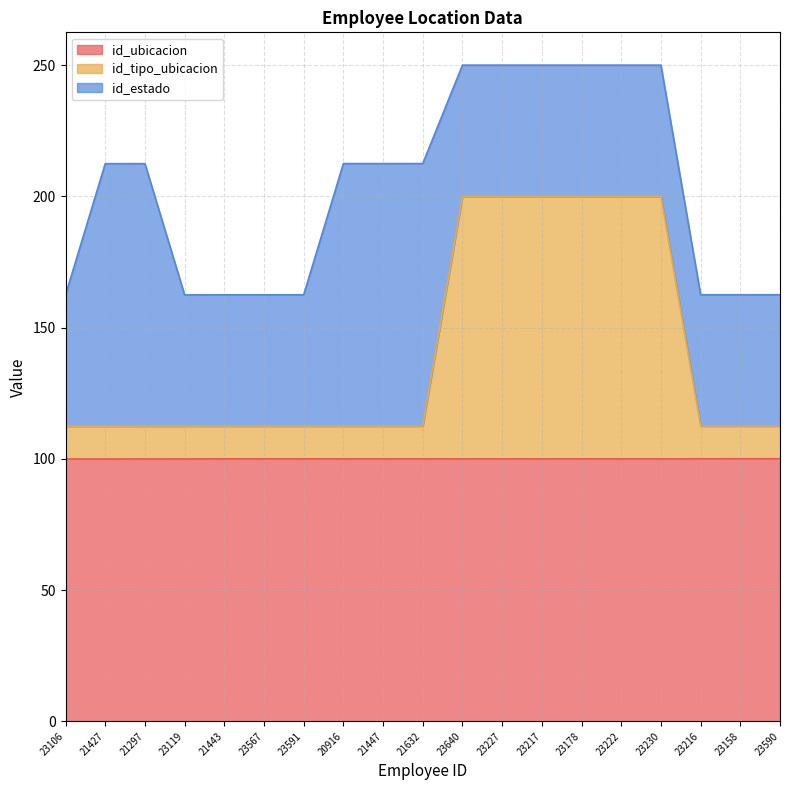

True or false: id_ubicacion has a value of 100.0 at 23567.

True